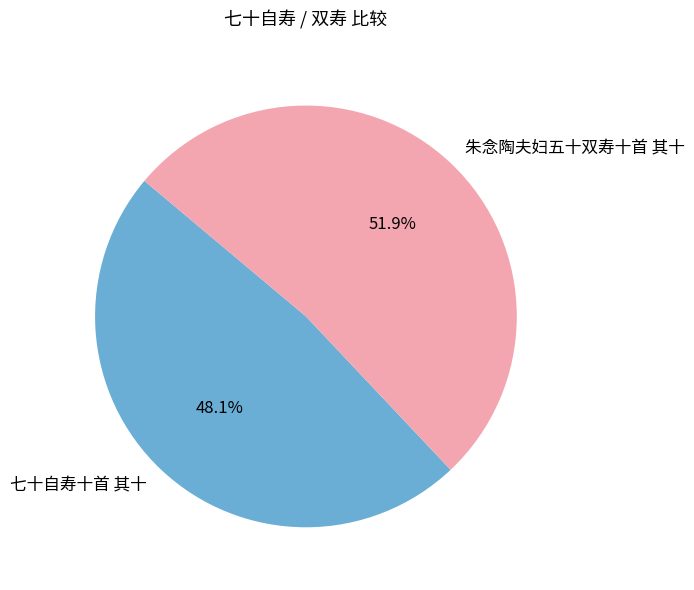

Between 七十自寿十首 其十 and 朱念陶夫妇五十双寿十首 其十, which is larger?

朱念陶夫妇五十双寿十首 其十